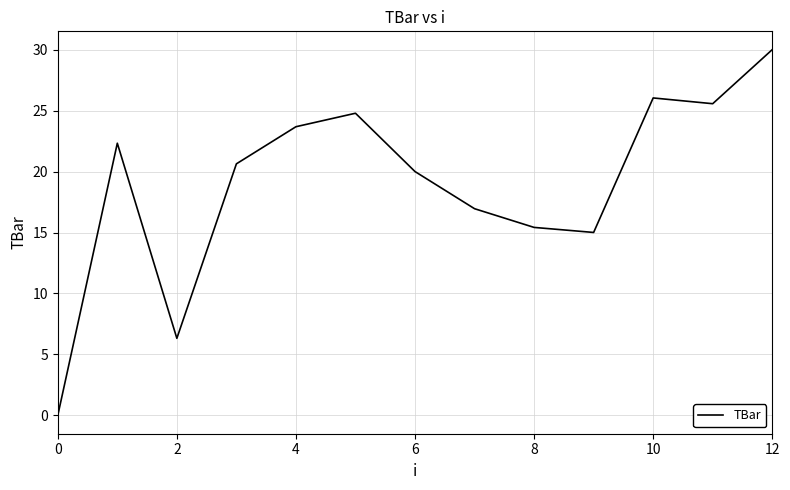

What is the greatest value displayed?

30.0